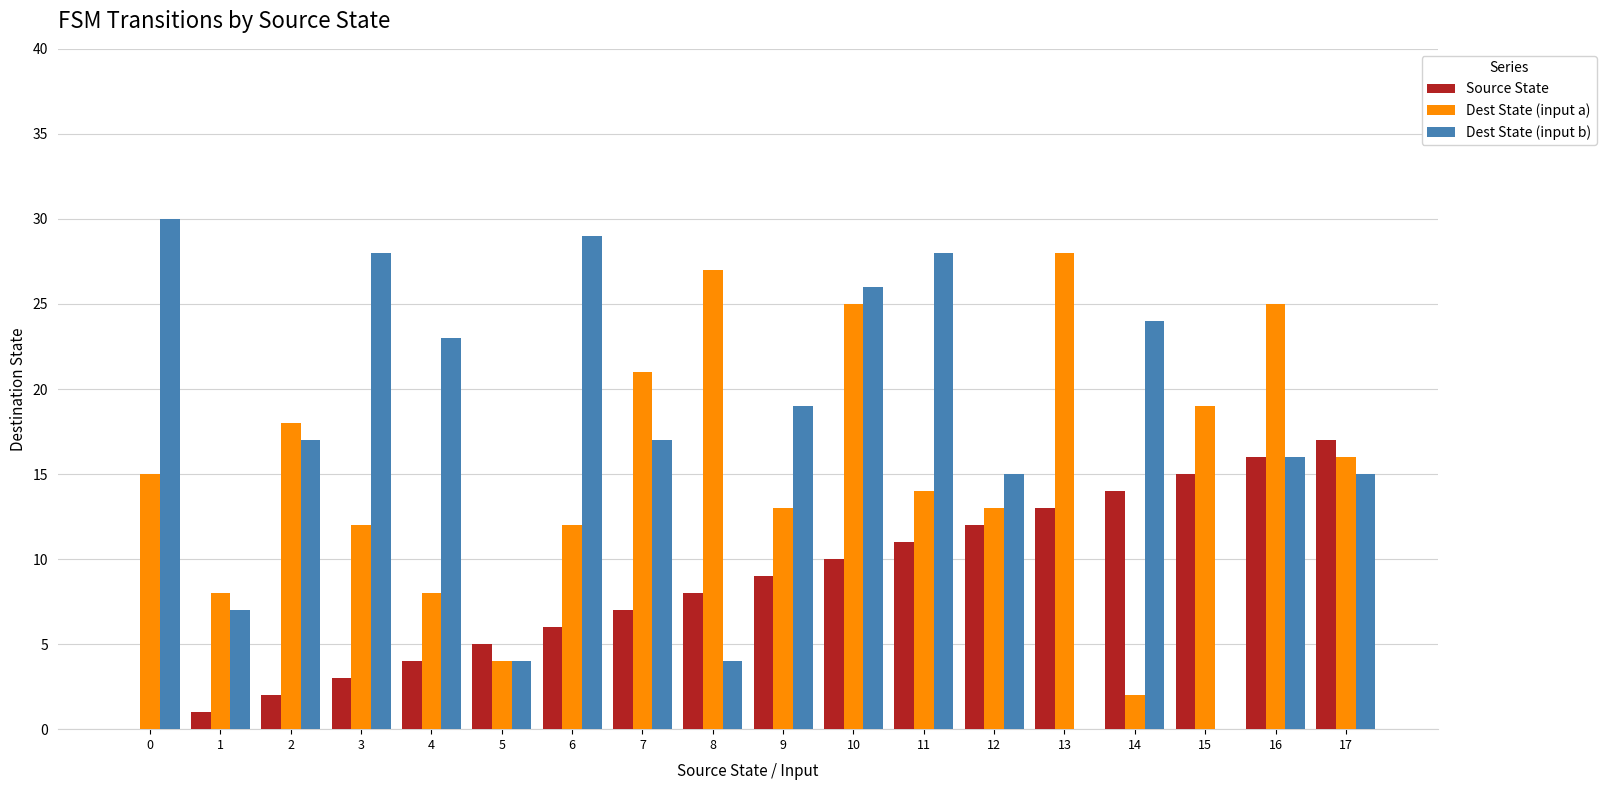

Reading left to right, extract all data points from this chart.

Source State: 0	1	2	3	4	5	6	7	8	9	10	11	12	13	14	15	16	17
Dest State (input a): 15	8	18	12	8	4	12	21	27	13	25	14	13	28	2	19	25	16
Dest State (input b): 30	7	17	28	23	4	29	17	4	19	26	28	15	0	24	0	16	15